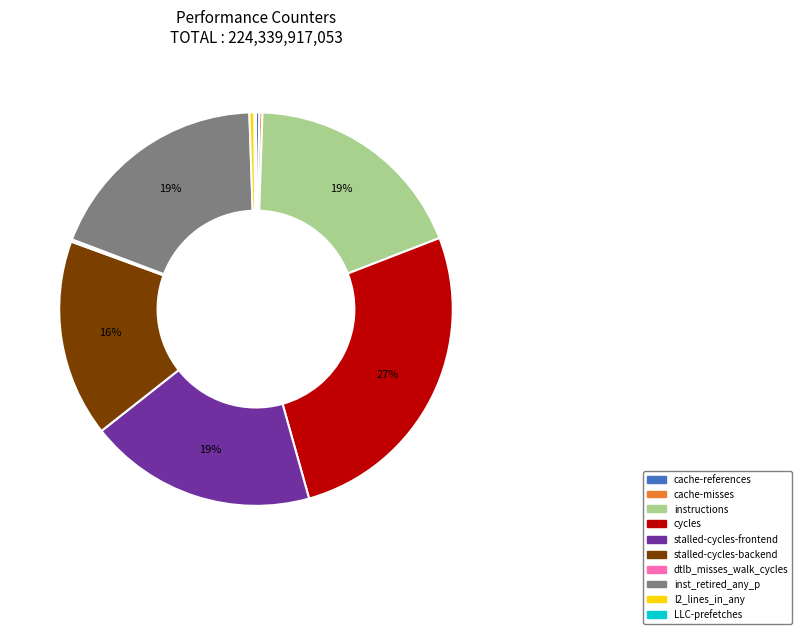

Is it true that inst_retired_any_p is 19% of the pie?

True